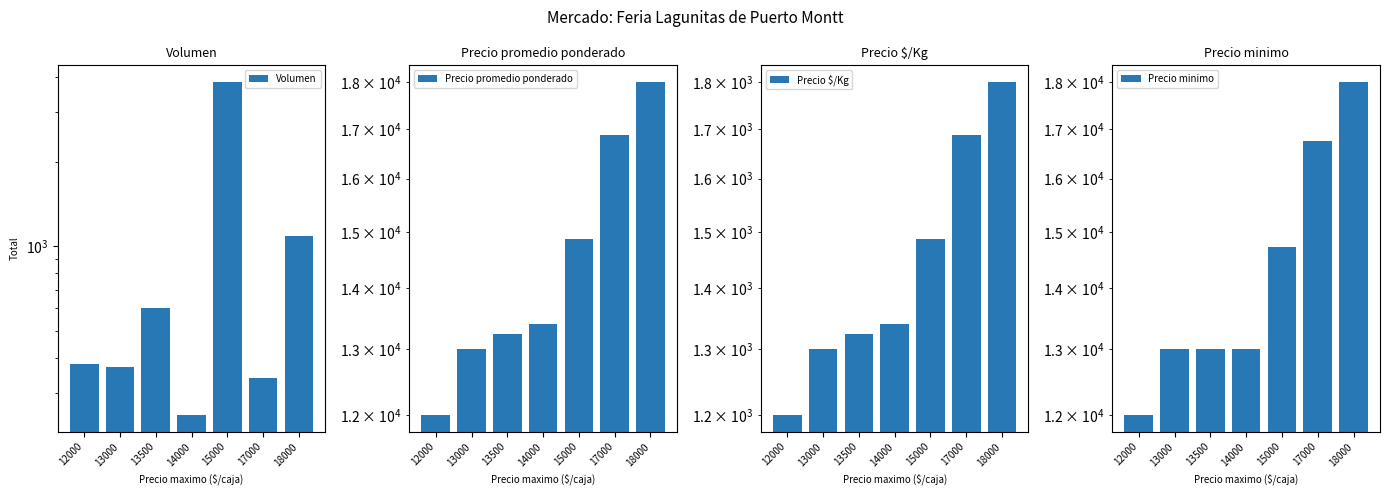

Reading right to left, extract all data points from this chart.

Volumen: 18000=1090.0	17000=340.0	15000=3845.0	14000=250.0	13500=600.0	13000=370.0	12000=380.0
Precio promedio ponderado: 18000=18000.0	17000=16875.0	15000=14862.8	14000=13400.0	13500=13250.0	13000=13000.0	12000=12000.0
Precio $/Kg: 18000=1800.0	17000=1687.5	15000=1486.3	14000=1340.0	13500=1325.0	13000=1300.0	12000=1200.0
Precio minimo: 18000=18000.0	17000=16750.0	15000=14730.8	14000=13000.0	13500=13000.0	13000=13000.0	12000=12000.0